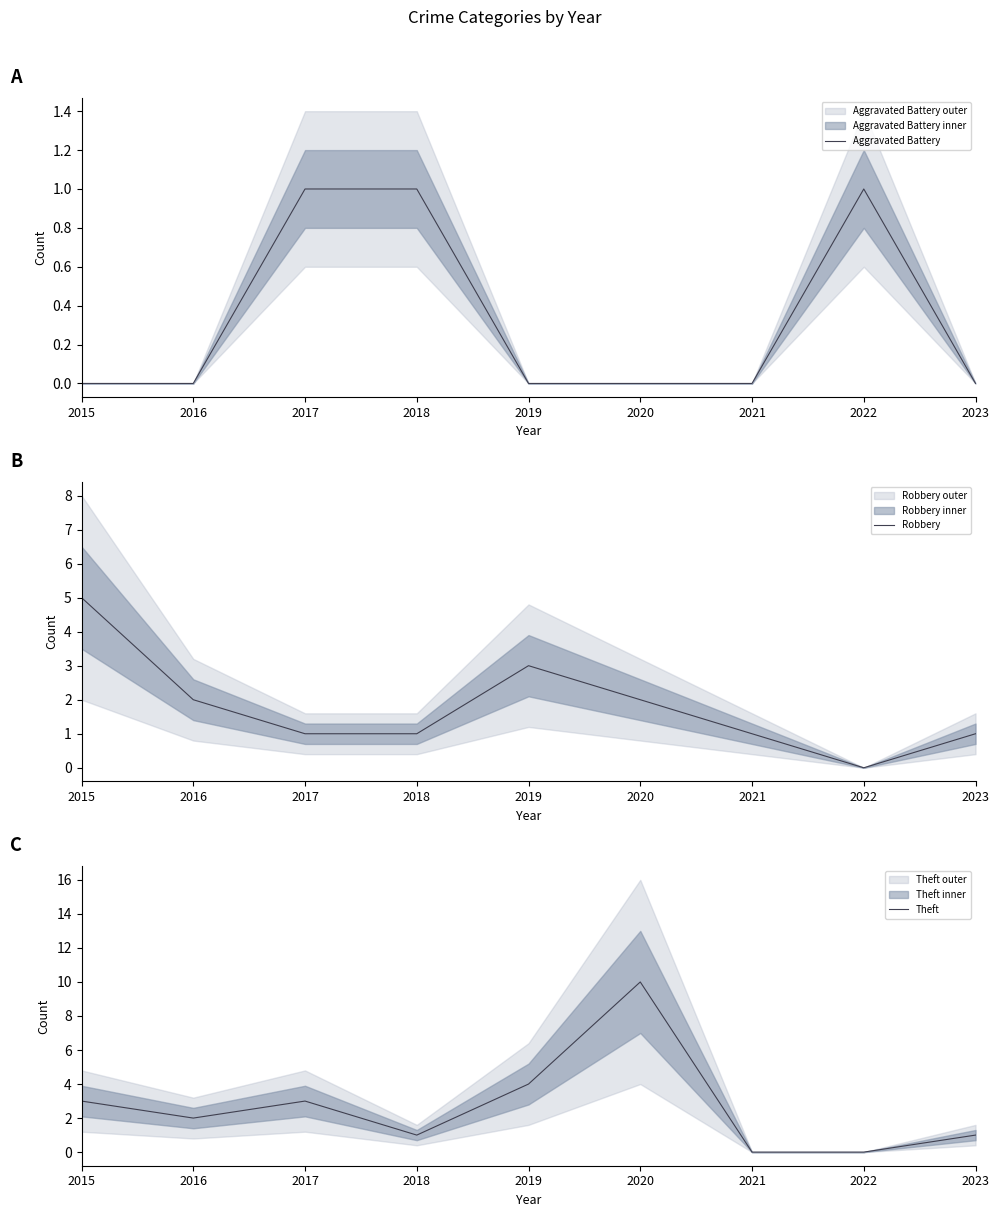

Where is Theft nearest to the value 5?

2019